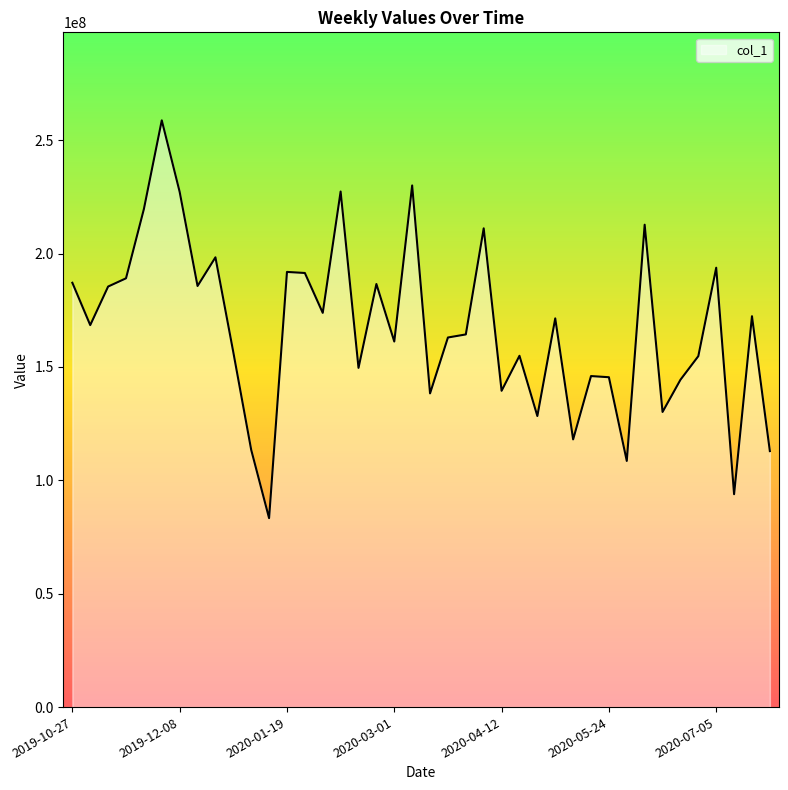

What is the greatest value displayed?

258789245.1